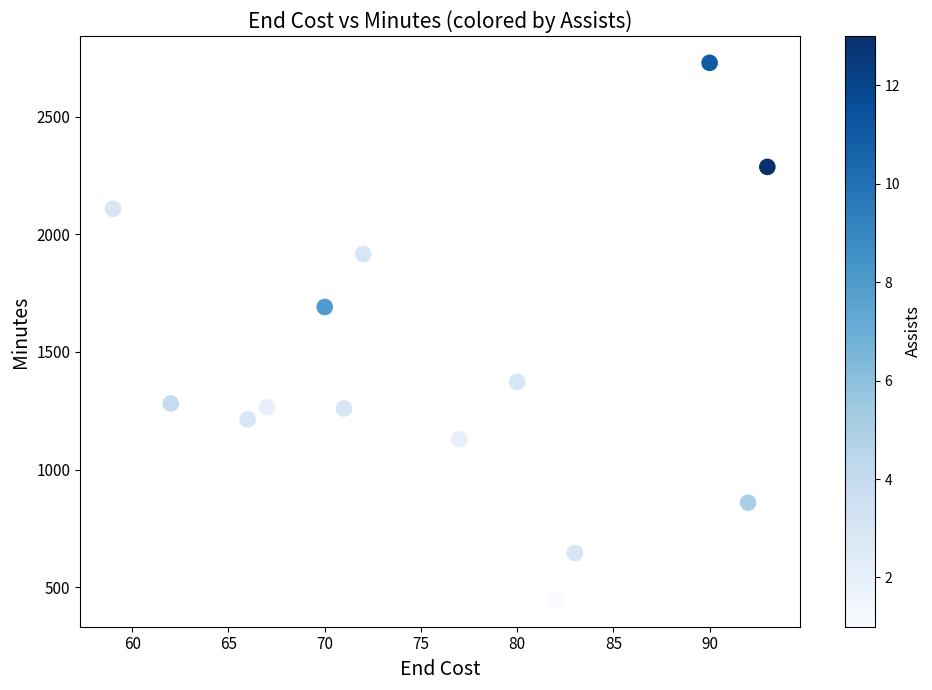

What is the range of X values (max minus min)?

34